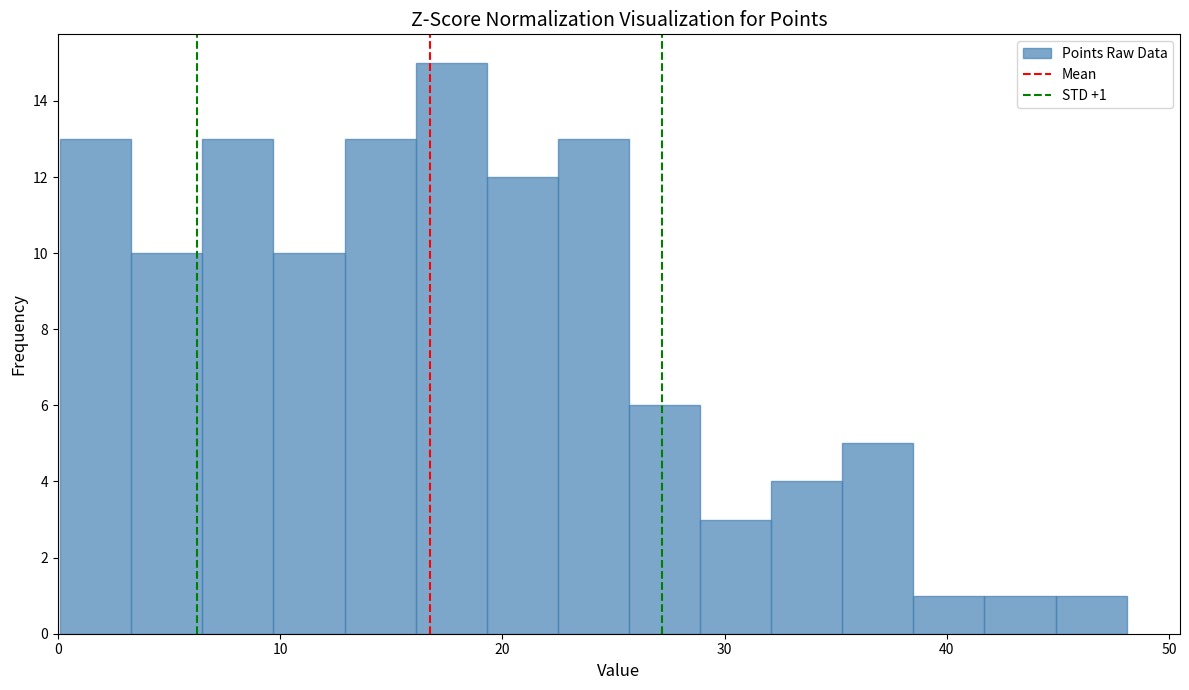

Around what value on the x-axis is the tallest bar? Give the approximate position of its centre, as read against the axis.

18